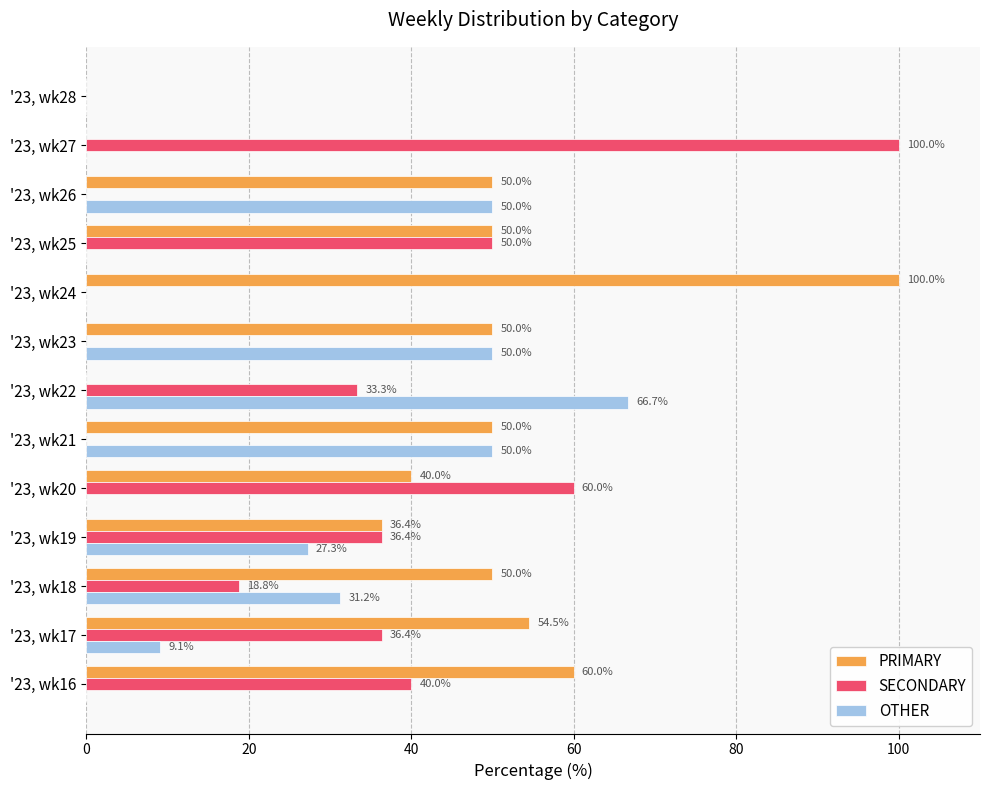

Count the OTHER values in the range 0 to 50.

12